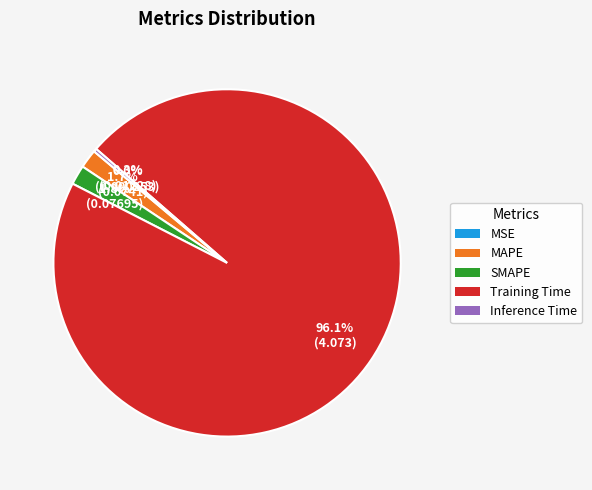

How much of the chart is everything except MAPE?

98.3%